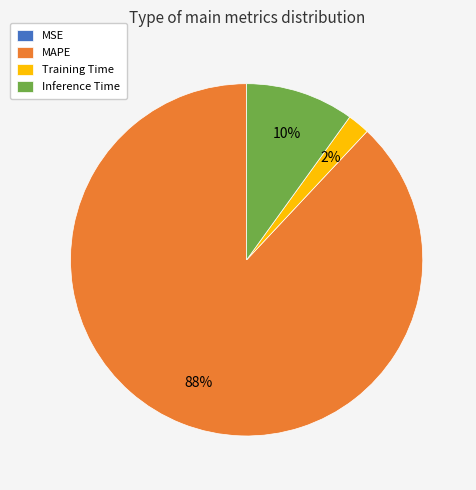

To the nearest percent, what is the combined percentage of Training Time and MAPE?

90%